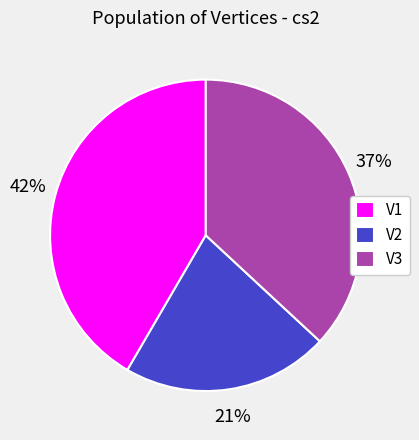

To the nearest percent, what portion does V3 represent?

37%